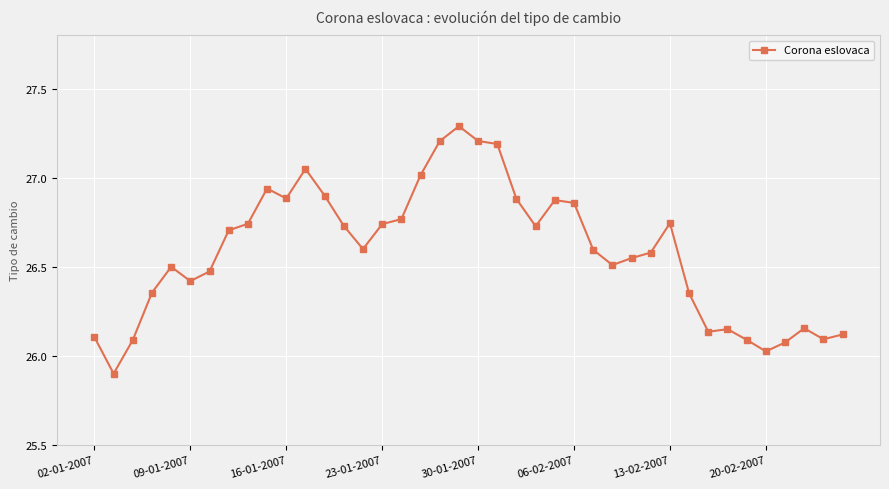

What is the maximum value shown in the chart?

27.3